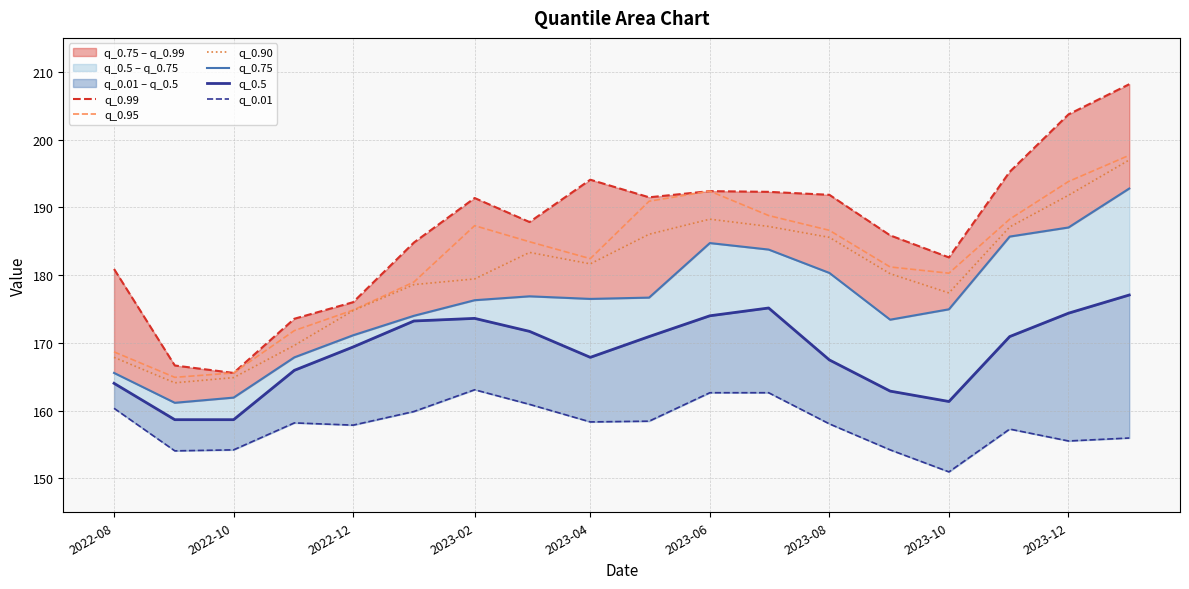

What is the greatest value displayed?

208.2